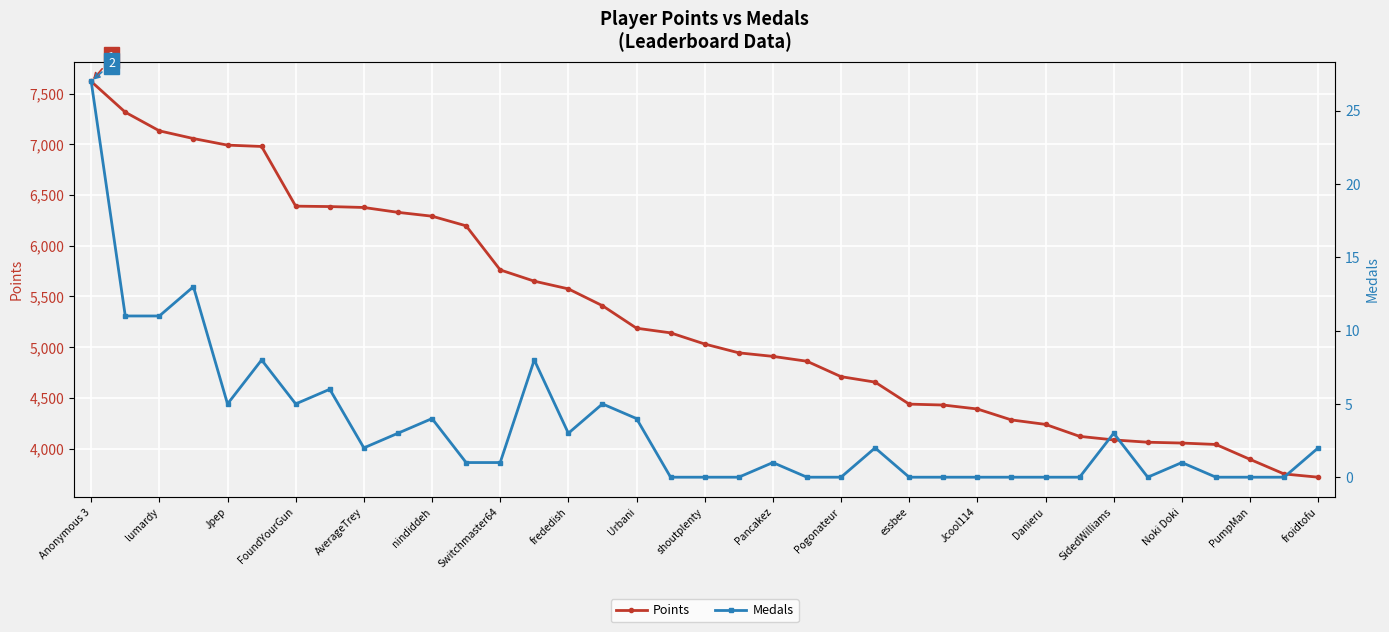

What is the difference between the highest and lowest values at 25?

4429